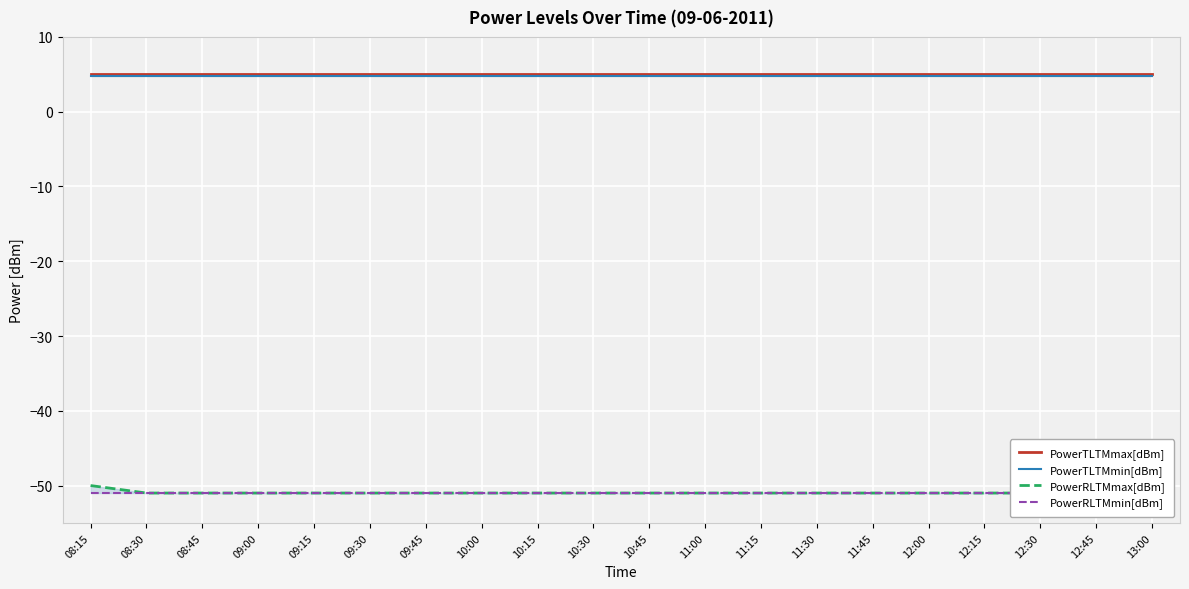

At which category is the sum across all series the highest?

08:15